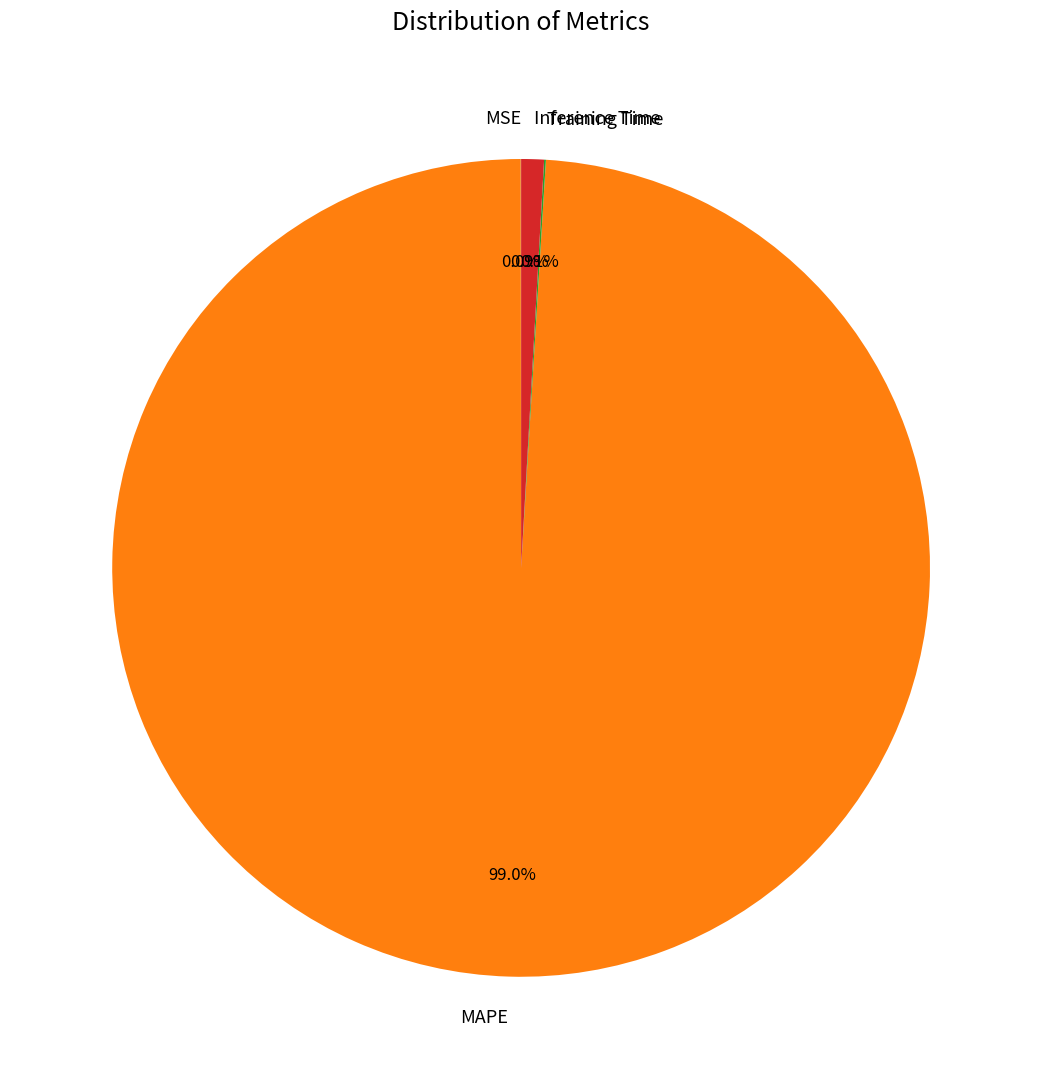

Which slice represents more than half of the pie?

MAPE